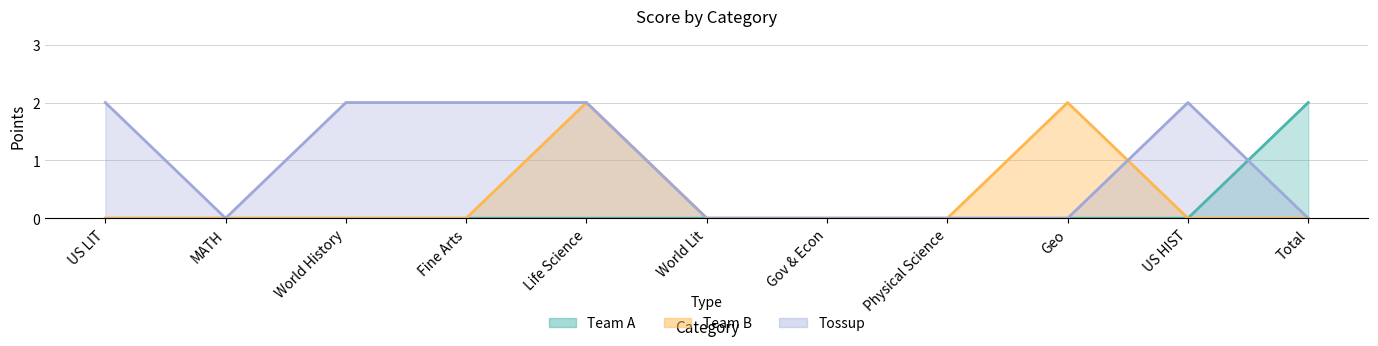

How many lines are shown in the chart?

3